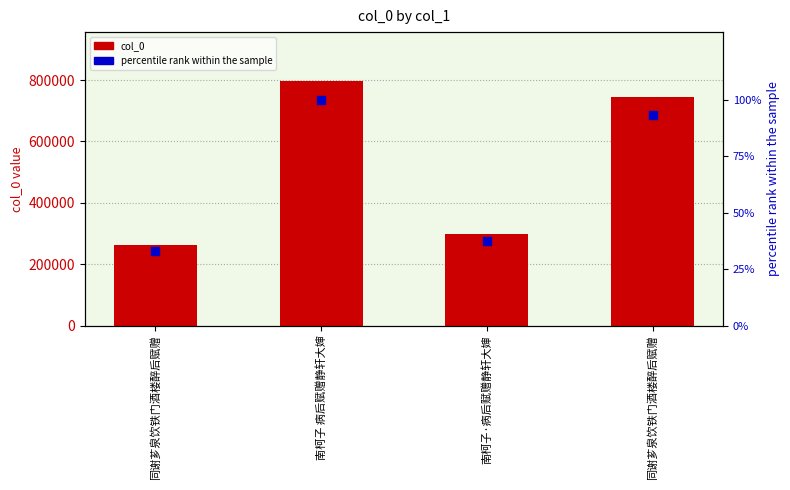

What is the total value across all series at 同谢芗泉饮铁门酒楼醉后赋赠?

263994.1